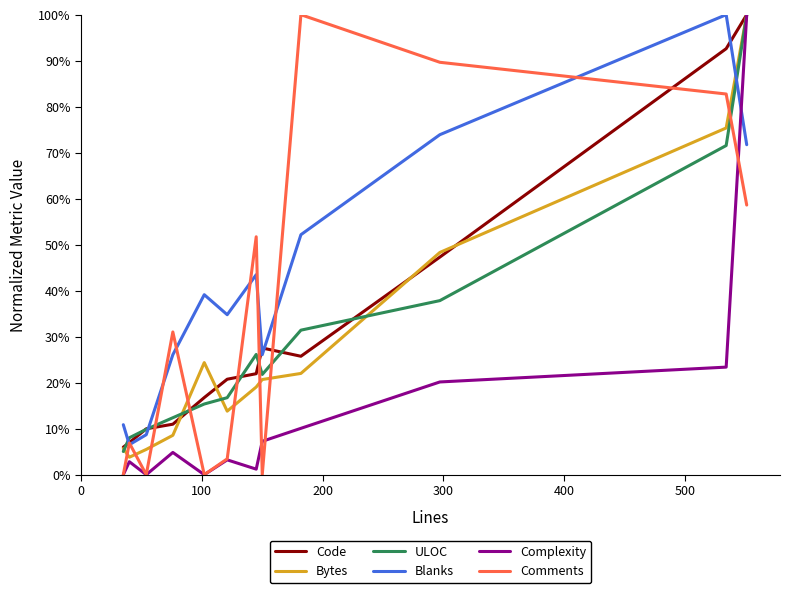

What is the highest value of the ULOC series?

100.0